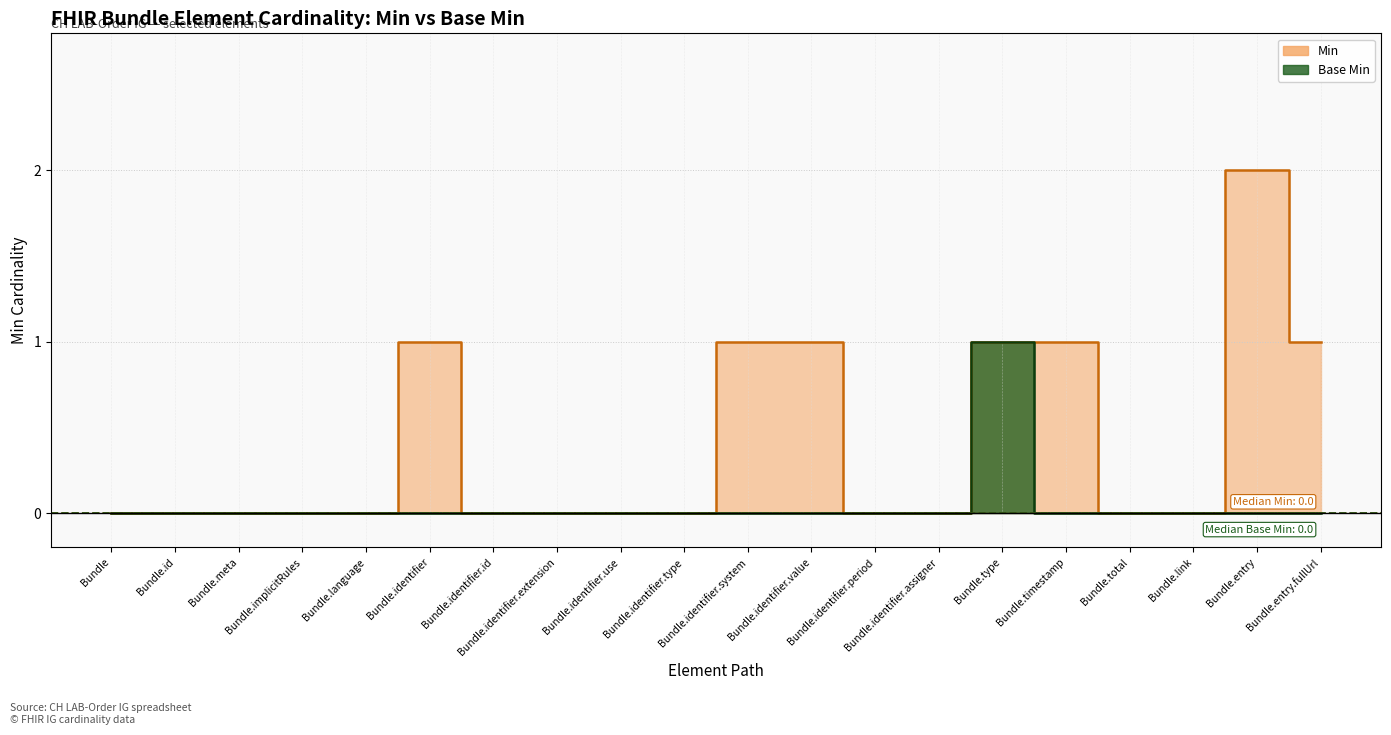

At which category is the sum across all series the highest?

Bundle.type